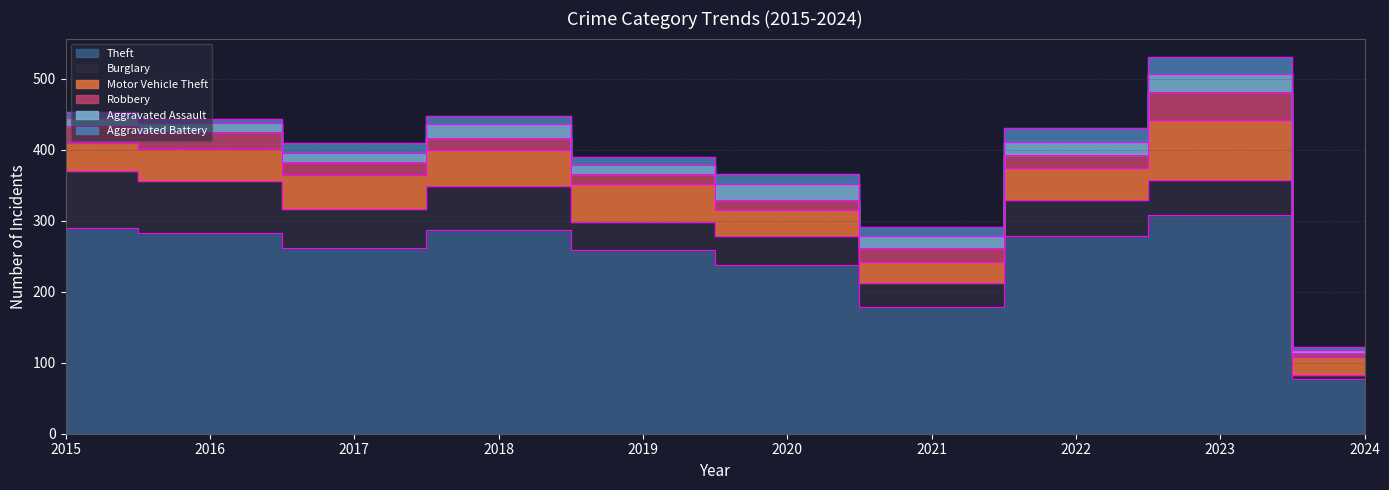

Which category has the lowest value in the Theft series?

2024